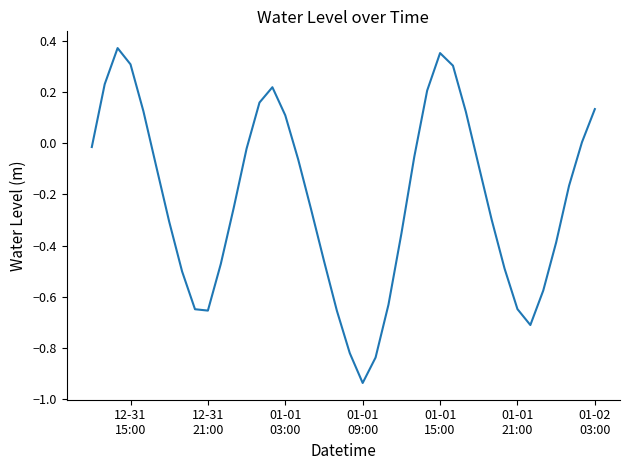

How many interior local peaks (higher than both neighbors) does the data have?

3